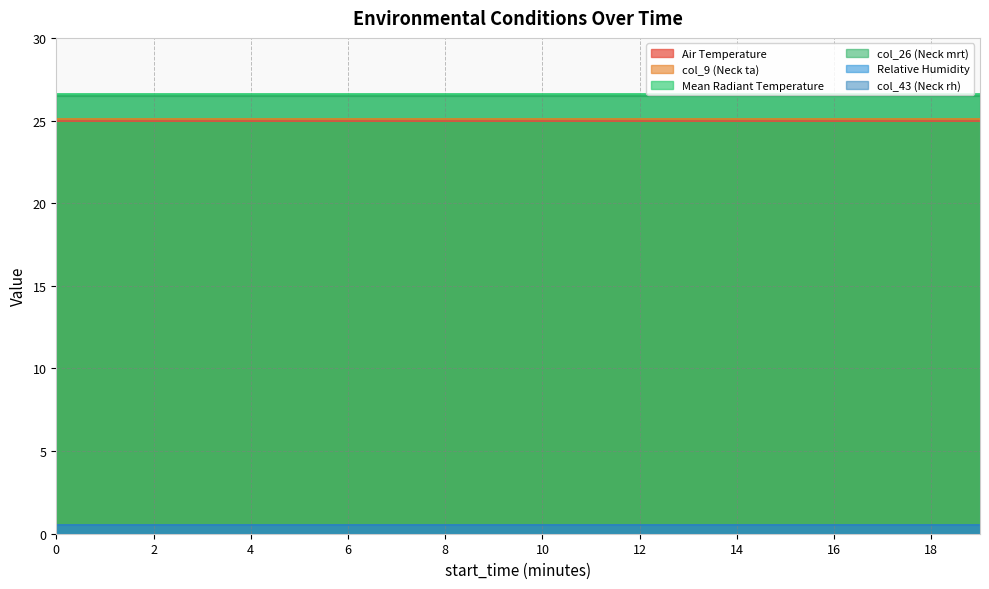

True or false: Mean Radiant Temperature has a value of 8.6 at 2.

False